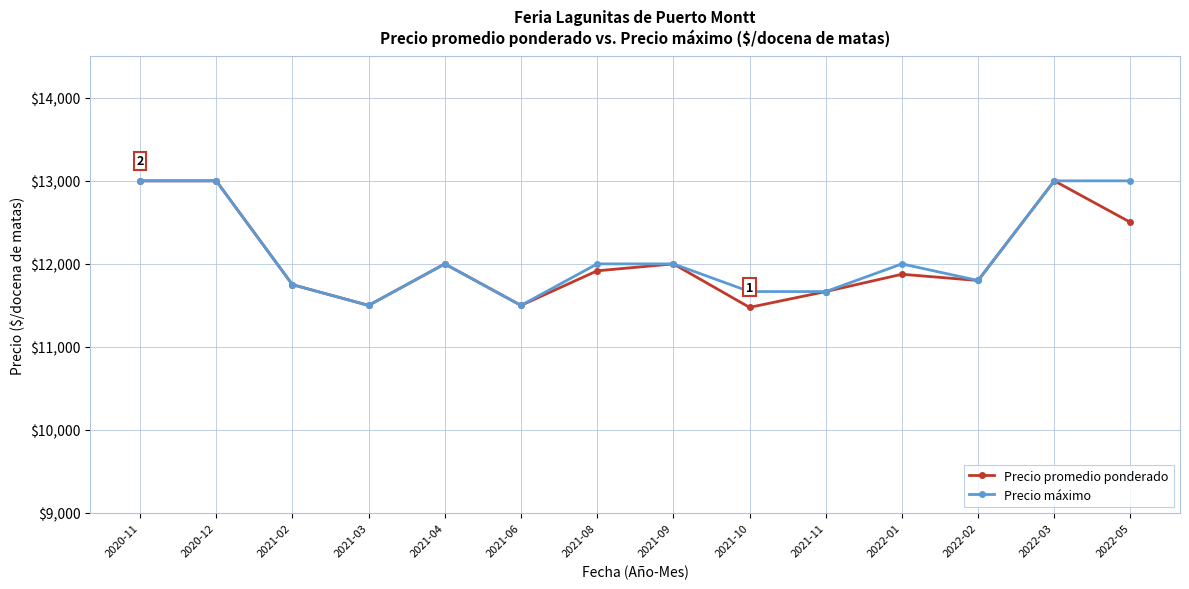

True or false: Precio máximo has more than 0 interior local peaks.

True